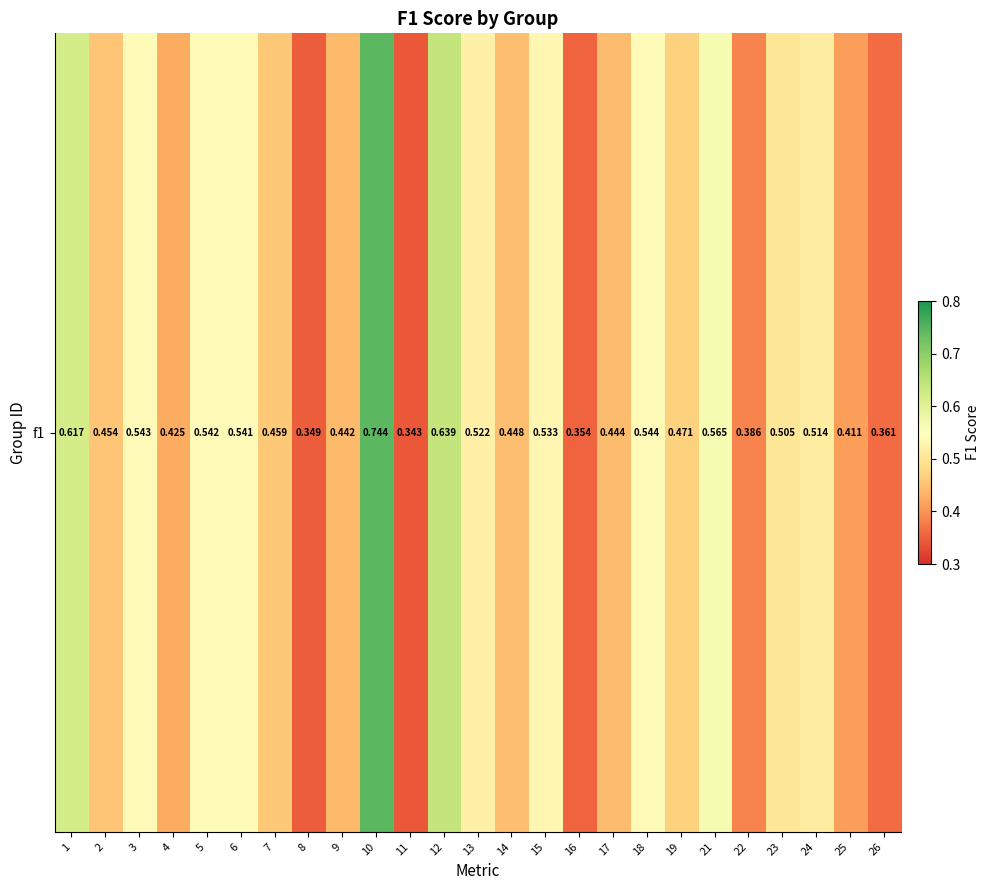

Rank the categories by value from highest to lowest.

10, 12, 1, 21, 18, 3, 5, 6, 15, 13, 24, 23, 19, 7, 2, 14, 17, 9, 4, 25, 22, 26, 16, 8, 11